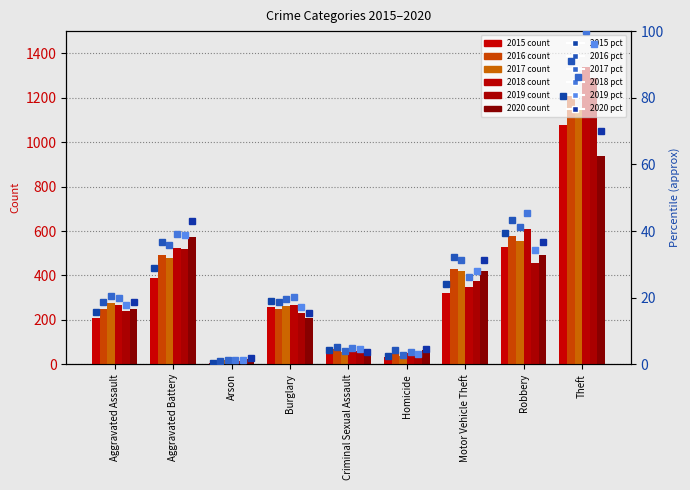

Are the bars horizontal?

No